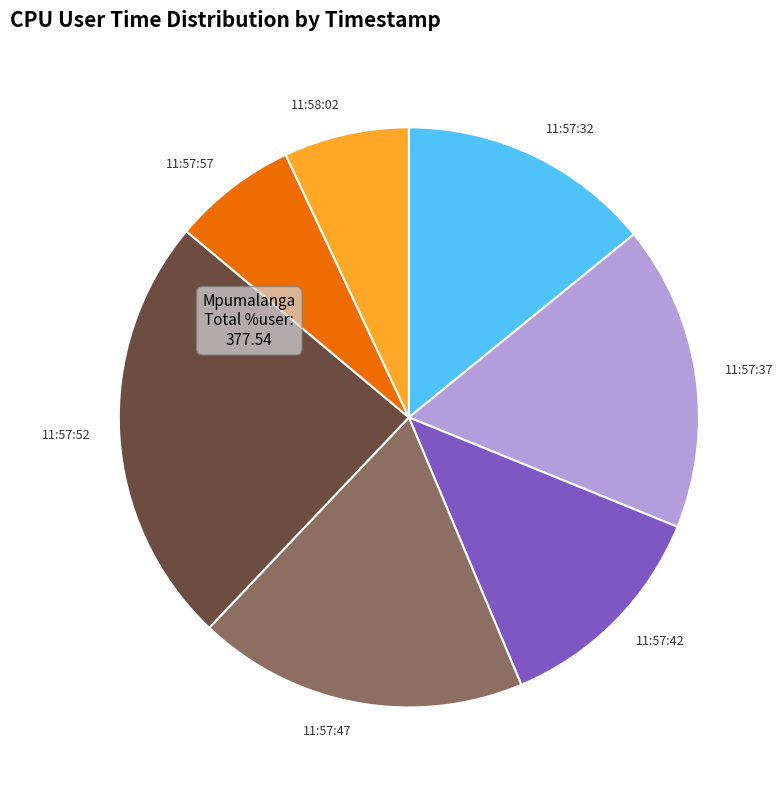

The 11:57:47 slice represents 30% of the pie. True or false?

False